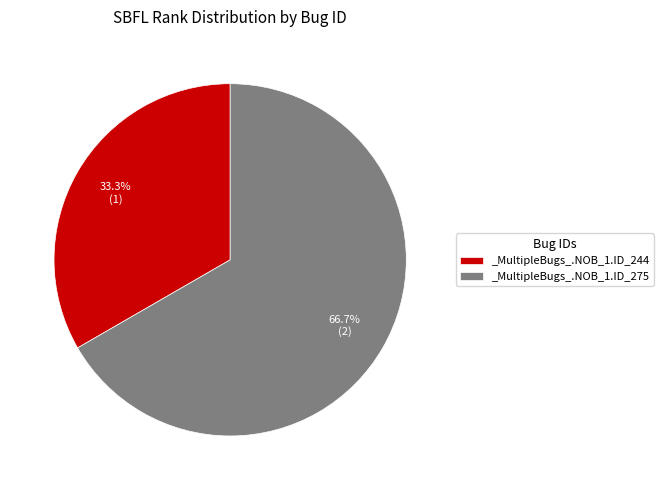

How much of the chart is everything except _MultipleBugs_.NOB_1.ID_275?

33.3%